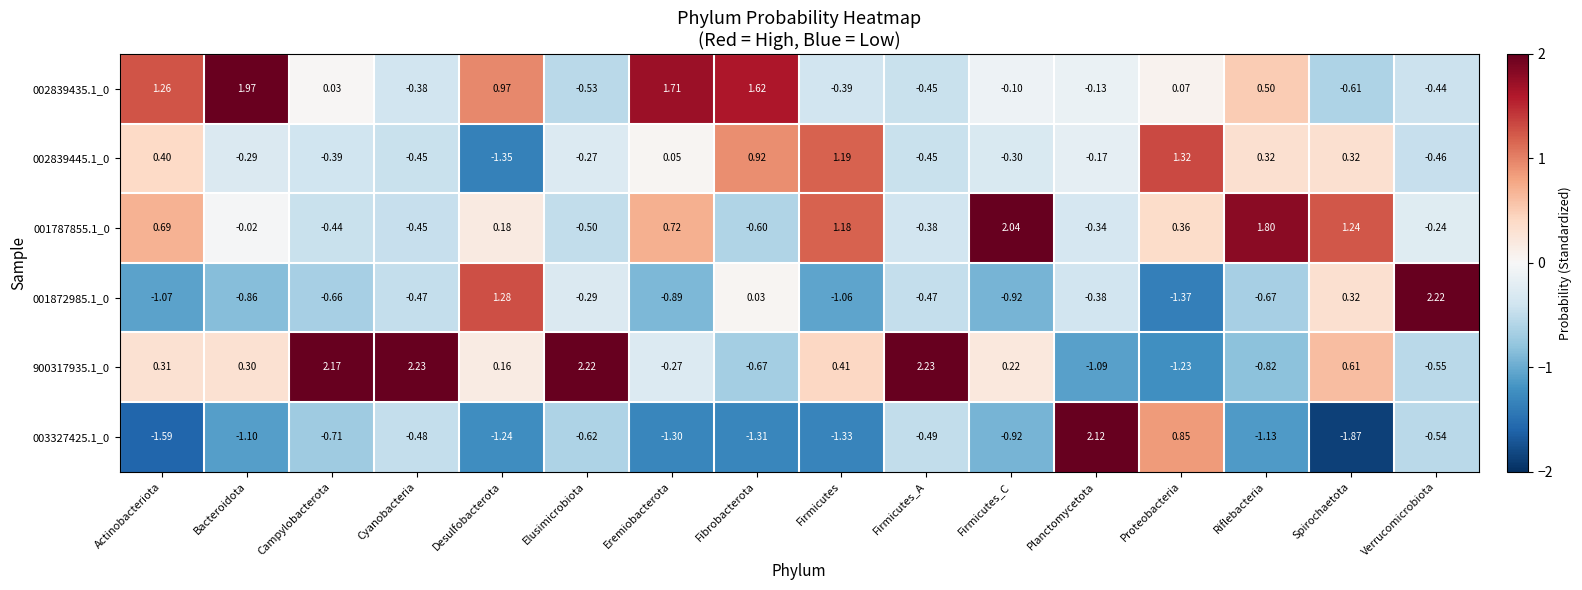

Rank the categories by 001787855.1_0 value from highest to lowest.

Firmicutes_C, Riflebacteria, Spirochaetota, Firmicutes, Eremiobacterota, Actinobacteriota, Proteobacteria, Desulfobacterota, Bacteroidota, Verrucomicrobiota, Planctomycetota, Firmicutes_A, Campylobacterota, Cyanobacteria, Elusimicrobiota, Fibrobacterota